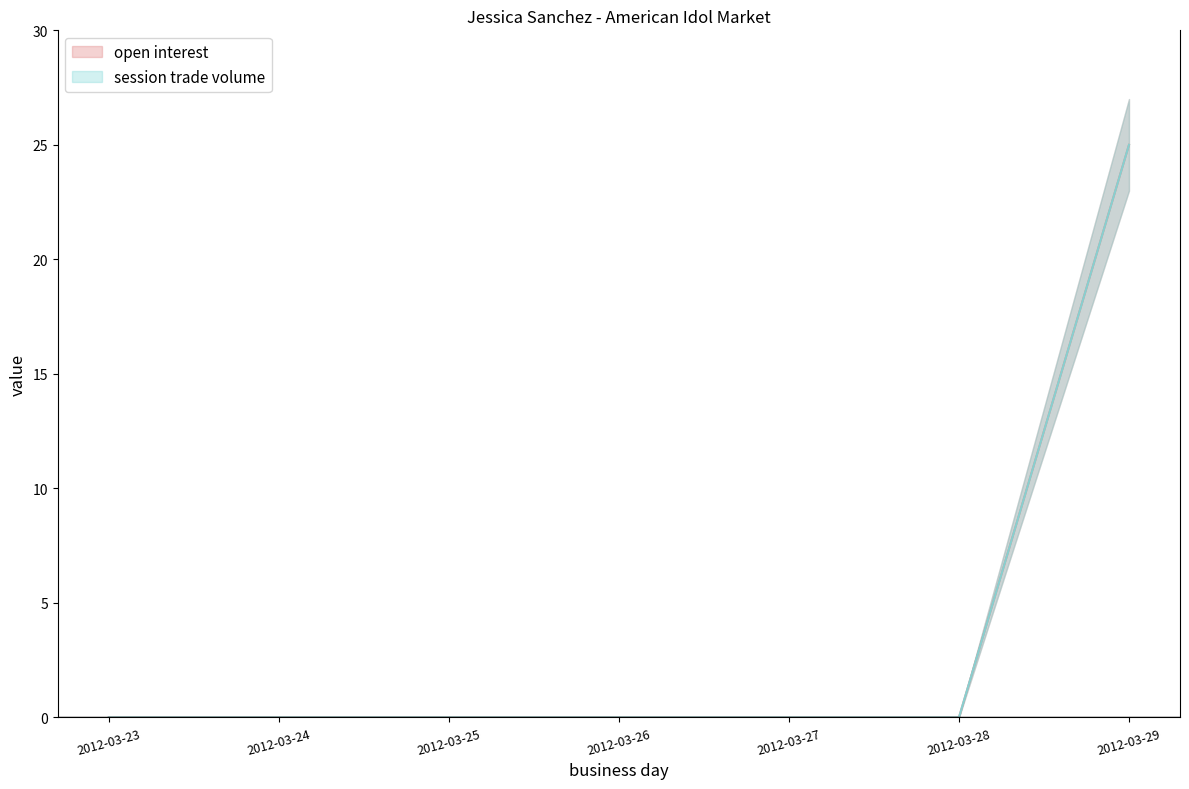

True or false: open interest and session trade volume intersect in this chart.

False